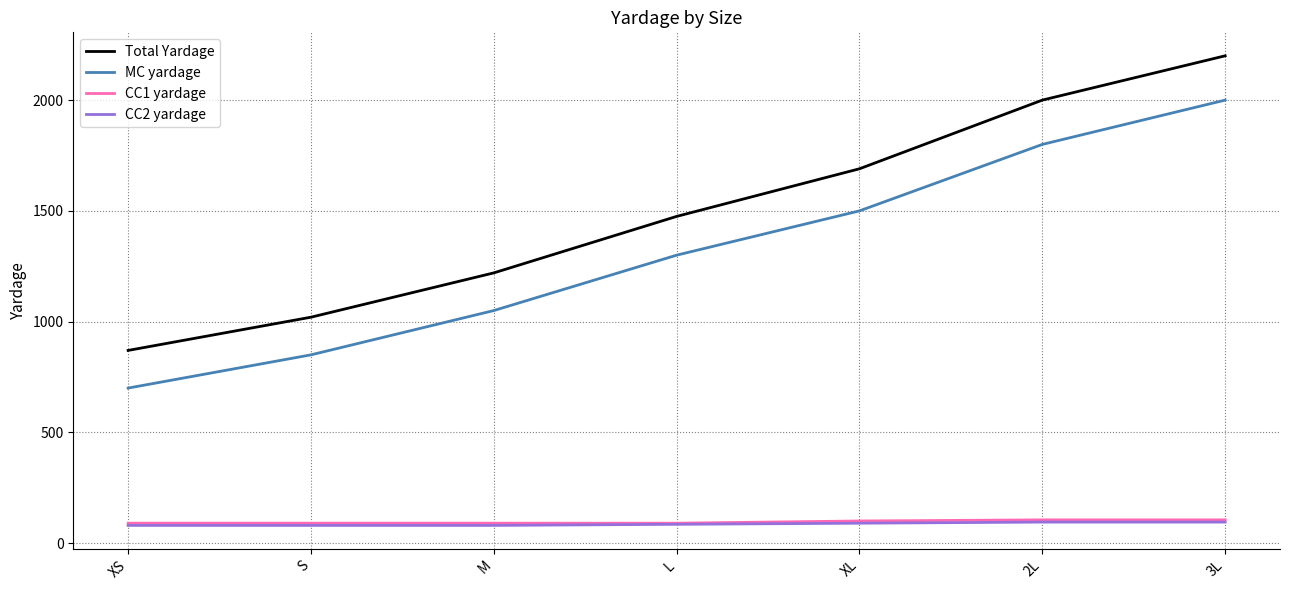

True or false: Total Yardage and CC2 yardage intersect in this chart.

False